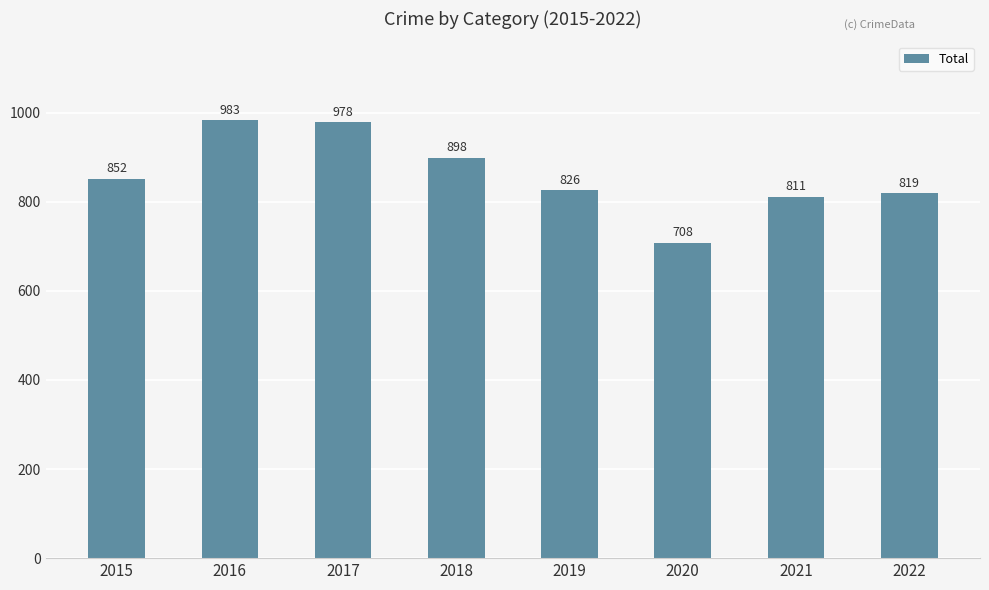

Reading right to left, transcribe all the data shown in this chart.

2022=819	2021=811	2020=708	2019=826	2018=898	2017=978	2016=983	2015=852